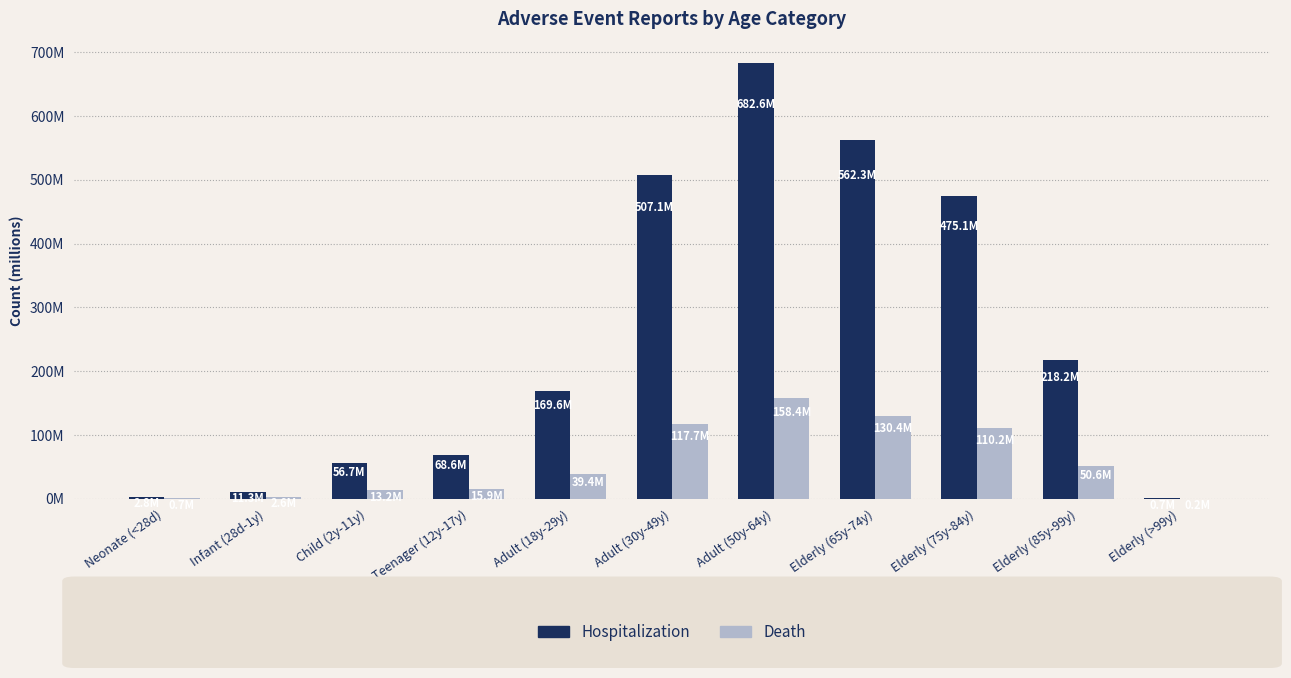

Rank the categories by Death value from highest to lowest.

Adult (50y-64y), Elderly (65y-74y), Adult (30y-49y), Elderly (75y-84y), Elderly (85y-99y), Adult (18y-29y), Teenager (12y-17y), Child (2y-11y), Infant (28d-1y), Neonate (<28d), Elderly (>99y)